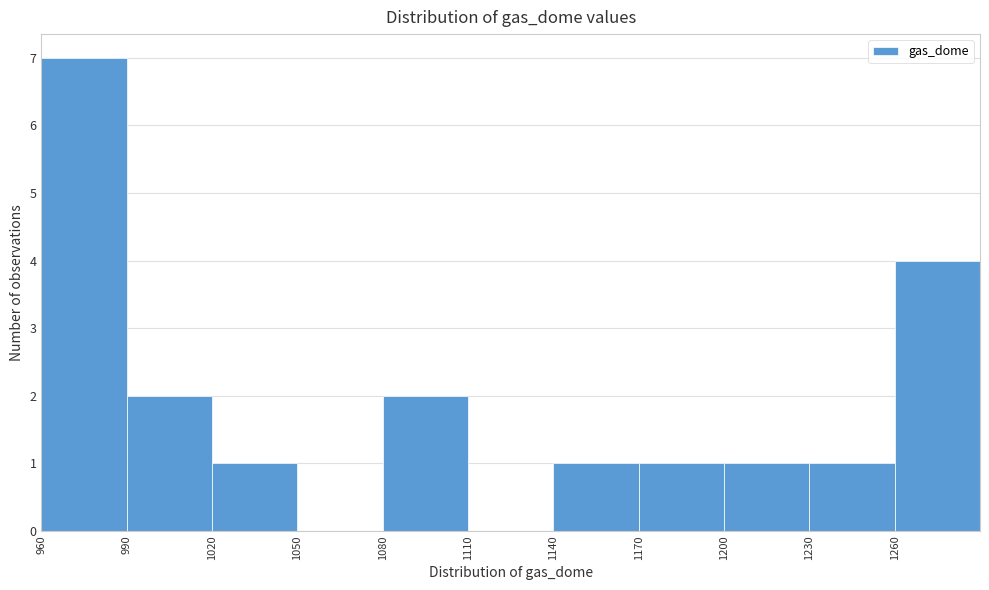

Reading left to right, list every bar in this chart as the range it spans on the x-axis followed by its height. The values are not printed on the chart, so give them approximately, as read against the axis.

960 to 990: 7
990 to 1020: 2
1020 to 1050: 1
1050 to 1080: 0
1080 to 1110: 2
1110 to 1140: 0
1140 to 1170: 1
1170 to 1200: 1
1200 to 1230: 1
1230 to 1260: 1
1260 to 1290: 4